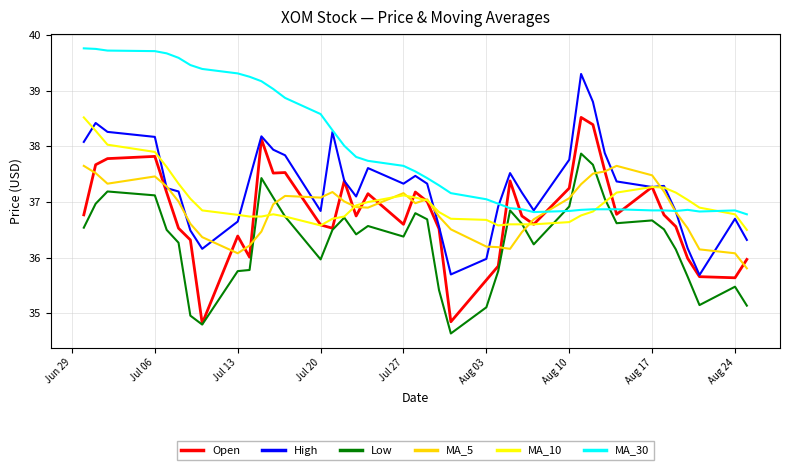

True or false: Low and High cross at least once.

False